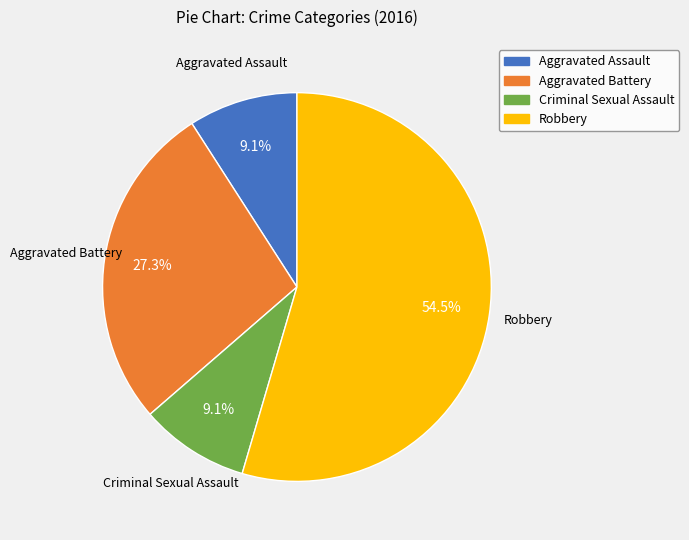

Is there a majority slice in this chart?

Yes